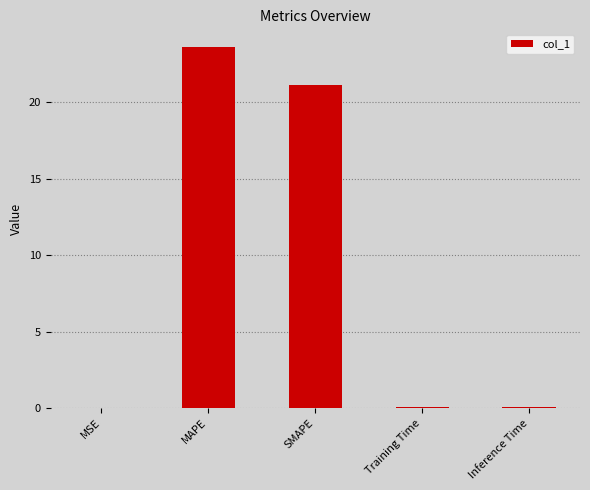

Is it true that the value at SMAPE is 21.1?

True